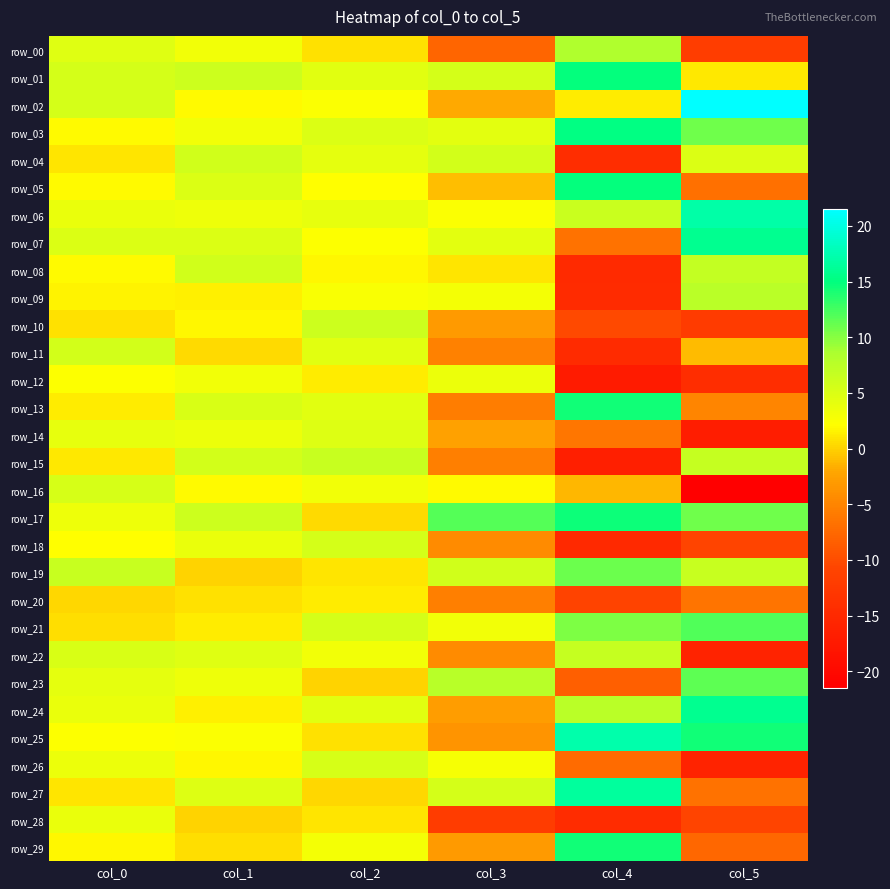

Which series has the largest total across all categories?

row_17